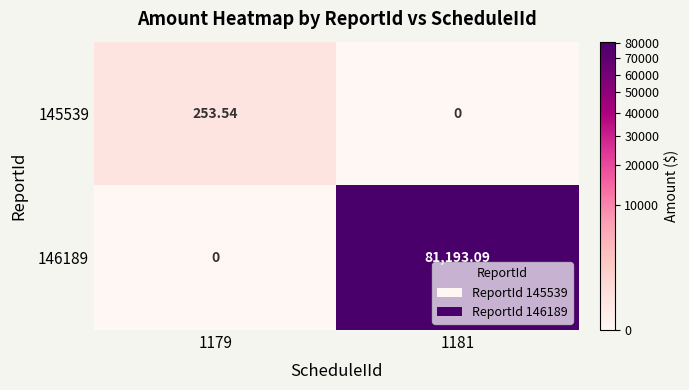

Is the value of 146189 at 1181 greater than the value of 145539 at 1181?

Yes